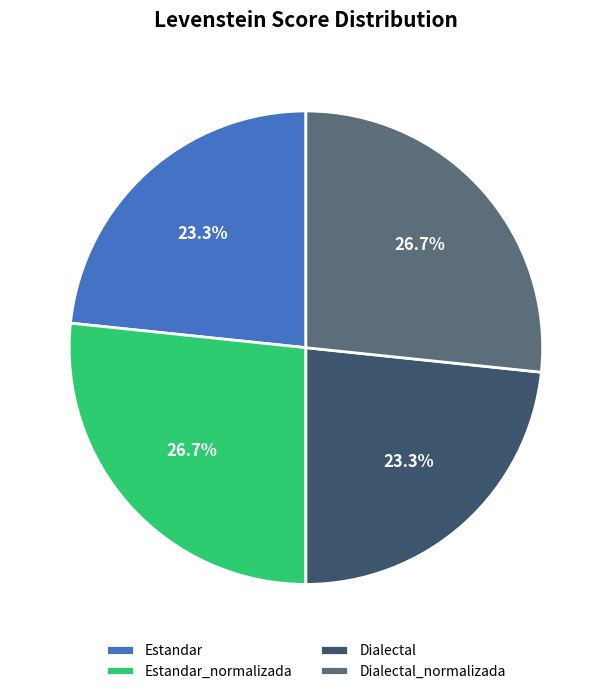

Is it true that Dialectal is 16% of the pie?

False